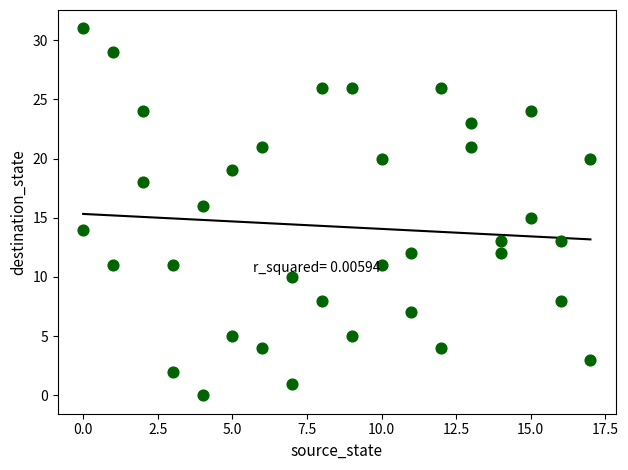

What is the range of Y values (max minus min)?

31